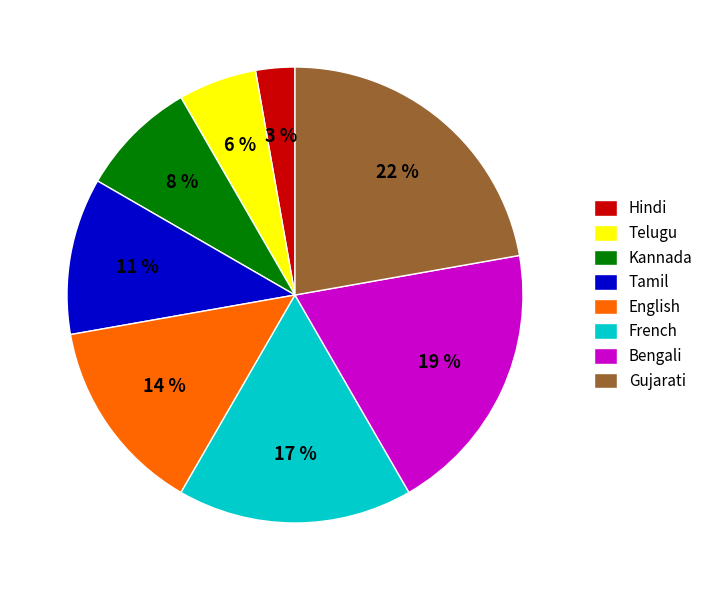

To the nearest percent, what is the difference between the largest and smallest slice percentages?

19%